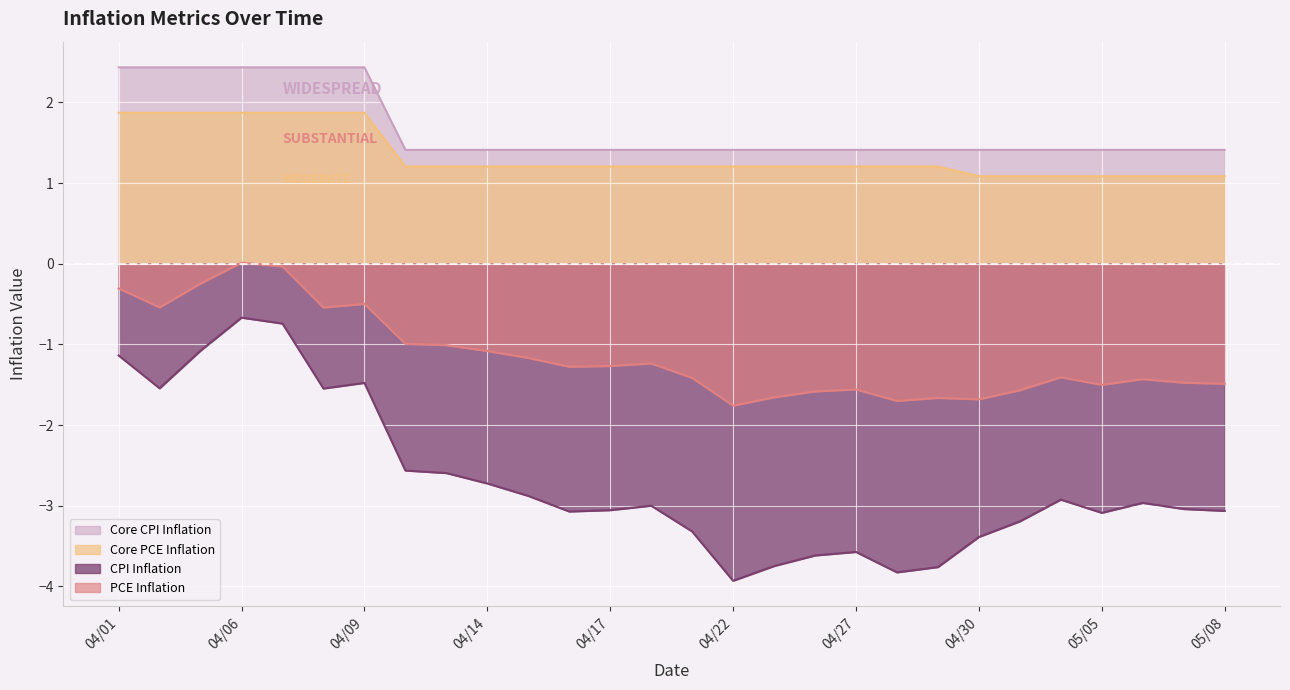

The Core PCE Inflation series shows 2.1 at 04/27. True or false?

False